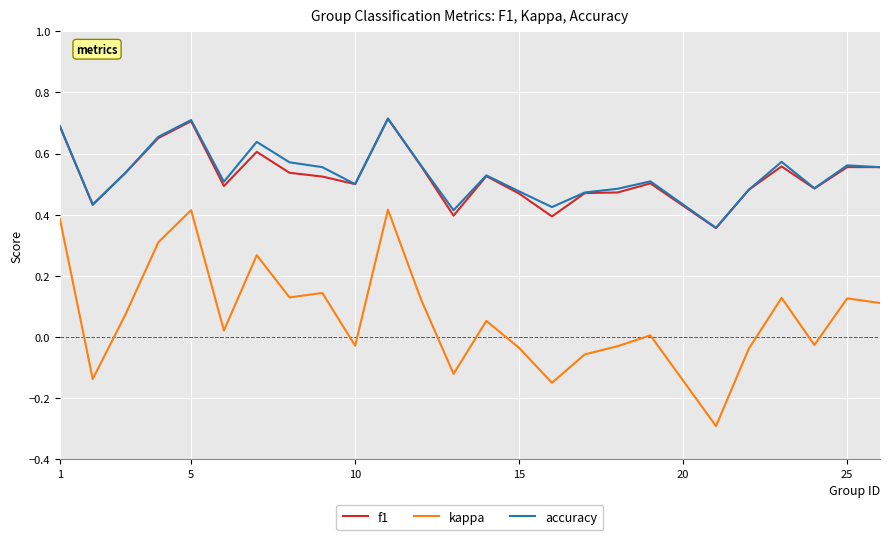

Which series has the largest range (max minus min)?

kappa